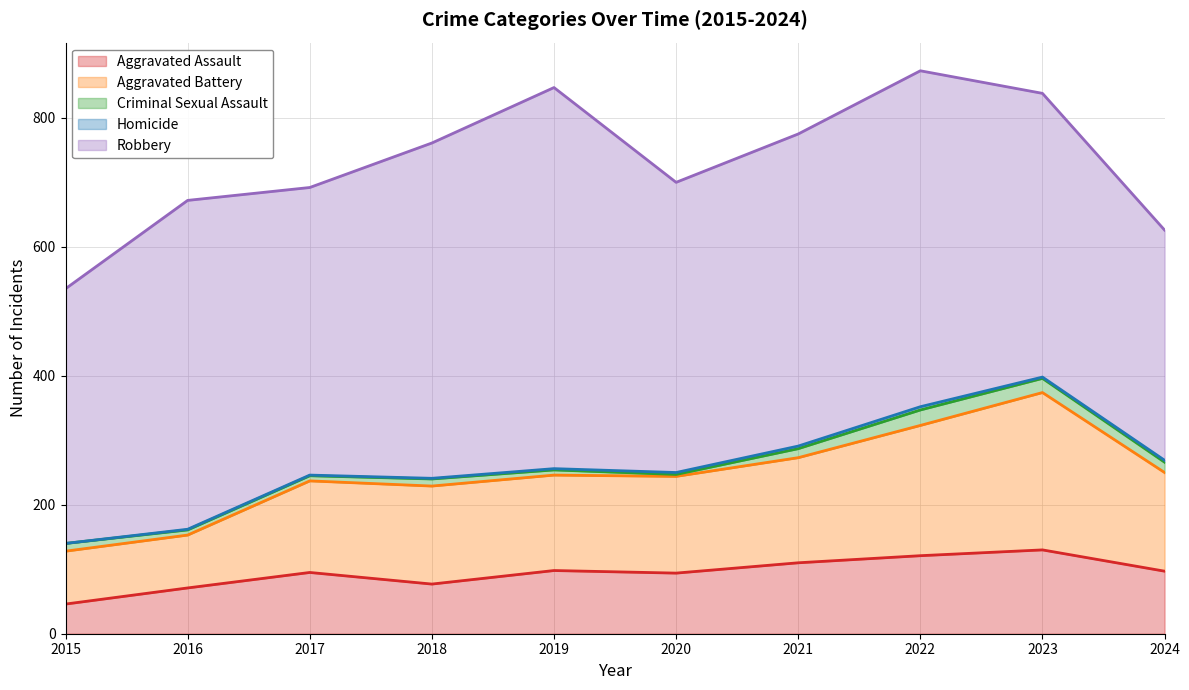

What are all the series names shown in the legend?

Aggravated Assault, Aggravated Battery, Criminal Sexual Assault, Homicide, Robbery